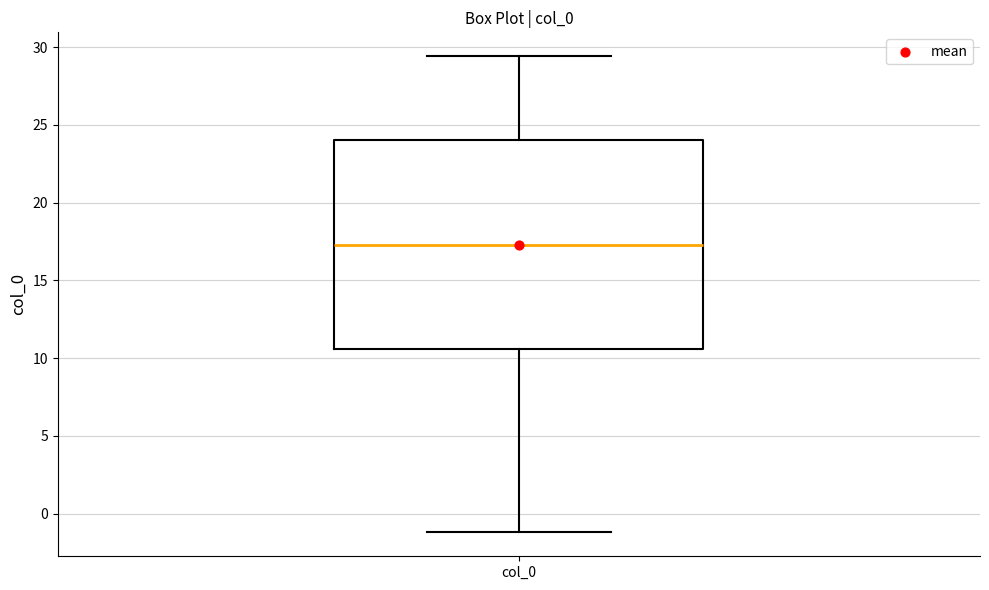

Where does the upper whisker of the box for col_0 end on the y-axis? The values are not printed on the chart, so give them approximately, as read against the axis.

29.5